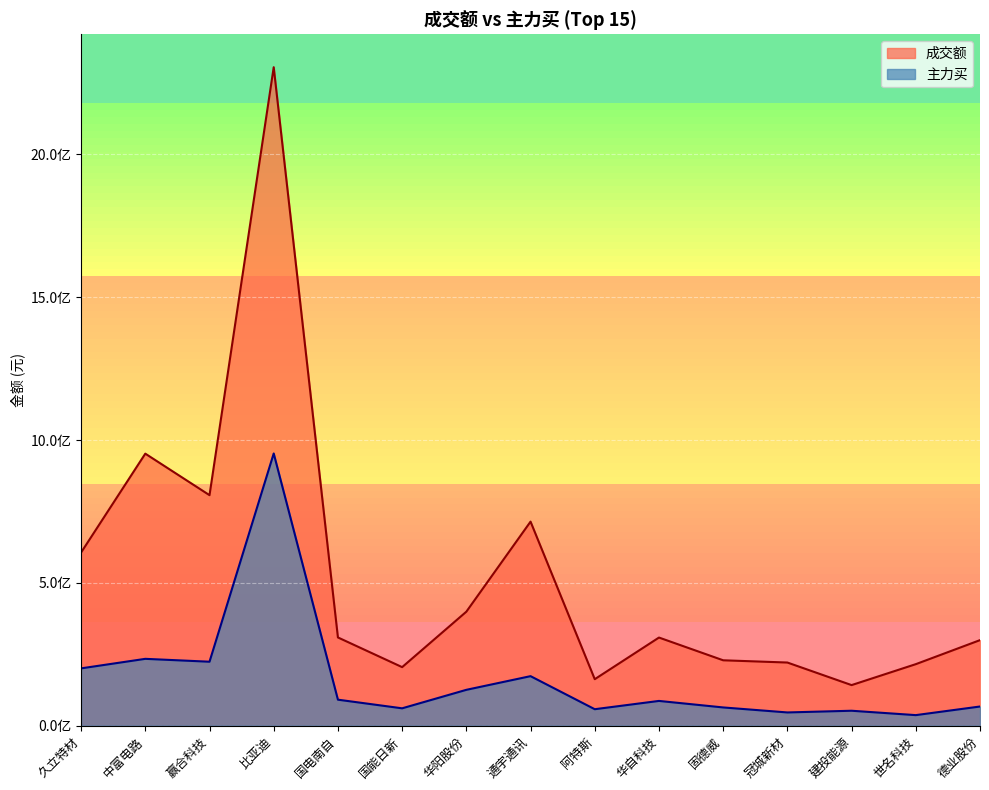

Which series has the widest spread of values?

成交额